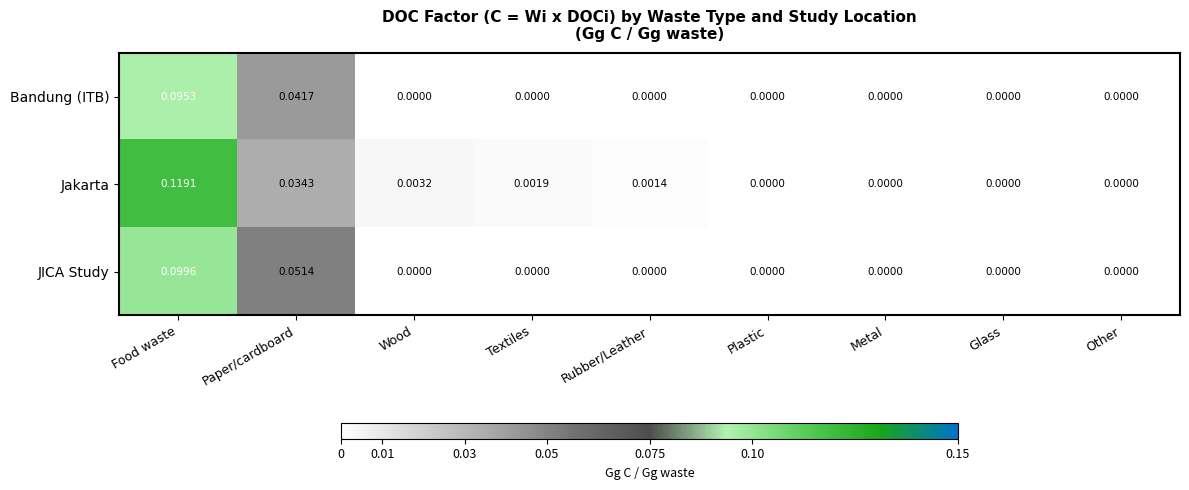

Which category has the highest value across all series?

Food waste